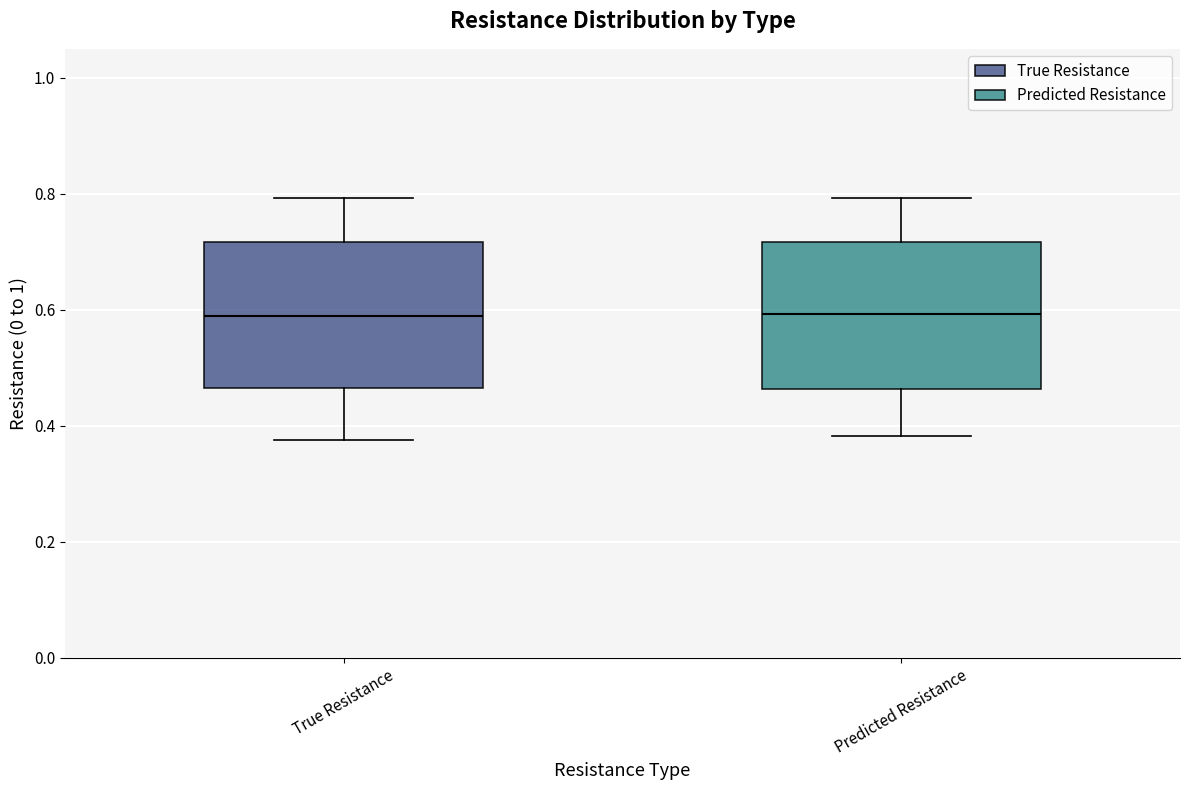

Reading left to right, read every box against the y-axis: the position of its median line, the range the box covers, and the ends of its whiskers. The values are not printed on the chart, so give them approximately, as read against the axis.

True Resistance: median 0.58, box 0.46 to 0.72, whiskers 0.38 to 0.80
Predicted Resistance: median 0.60, box 0.46 to 0.72, whiskers 0.38 to 0.80